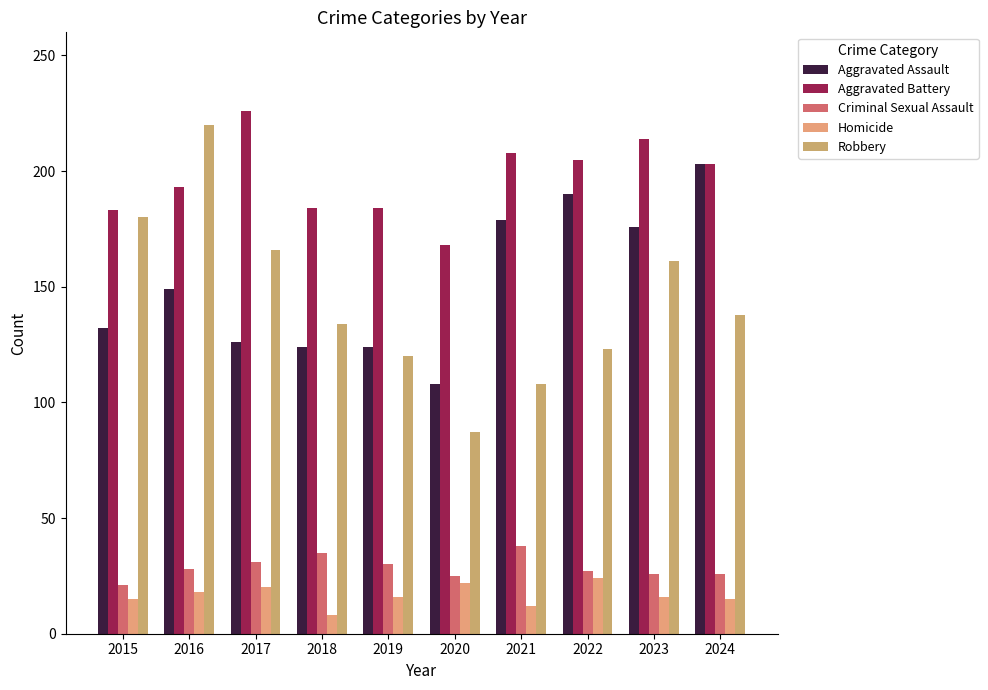

Reading left to right, what are all the values shown in this chart?

Aggravated Assault: 2015=132	2016=149	2017=126	2018=124	2019=124	2020=108	2021=179	2022=190	2023=176	2024=203
Aggravated Battery: 2015=183	2016=193	2017=226	2018=184	2019=184	2020=168	2021=208	2022=205	2023=214	2024=203
Criminal Sexual Assault: 2015=21	2016=28	2017=31	2018=35	2019=30	2020=25	2021=38	2022=27	2023=26	2024=26
Homicide: 2015=15	2016=18	2017=20	2018=8	2019=16	2020=22	2021=12	2022=24	2023=16	2024=15
Robbery: 2015=180	2016=220	2017=166	2018=134	2019=120	2020=87	2021=108	2022=123	2023=161	2024=138